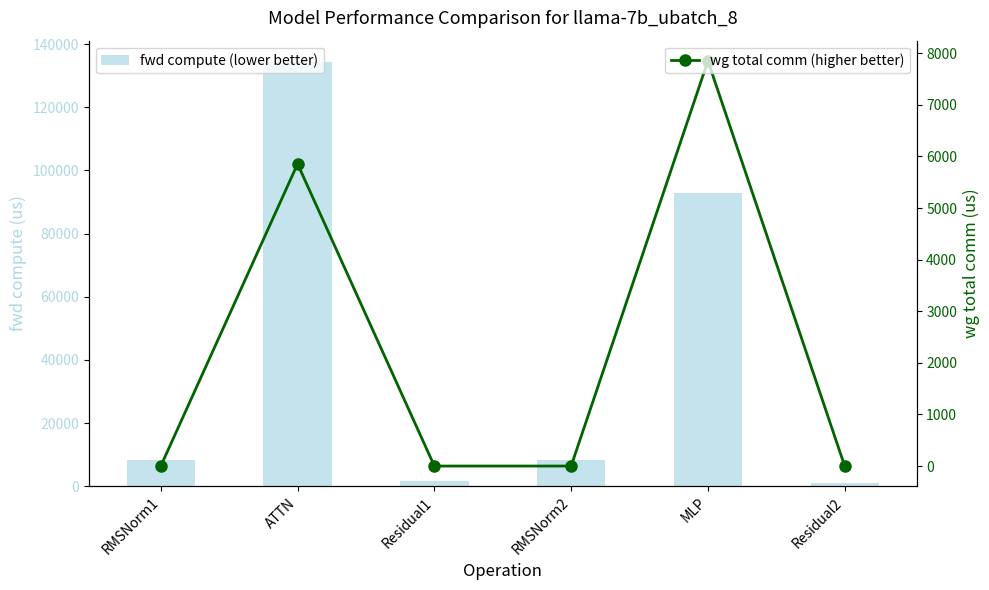

What is the maximum value shown in the chart?

134344.7